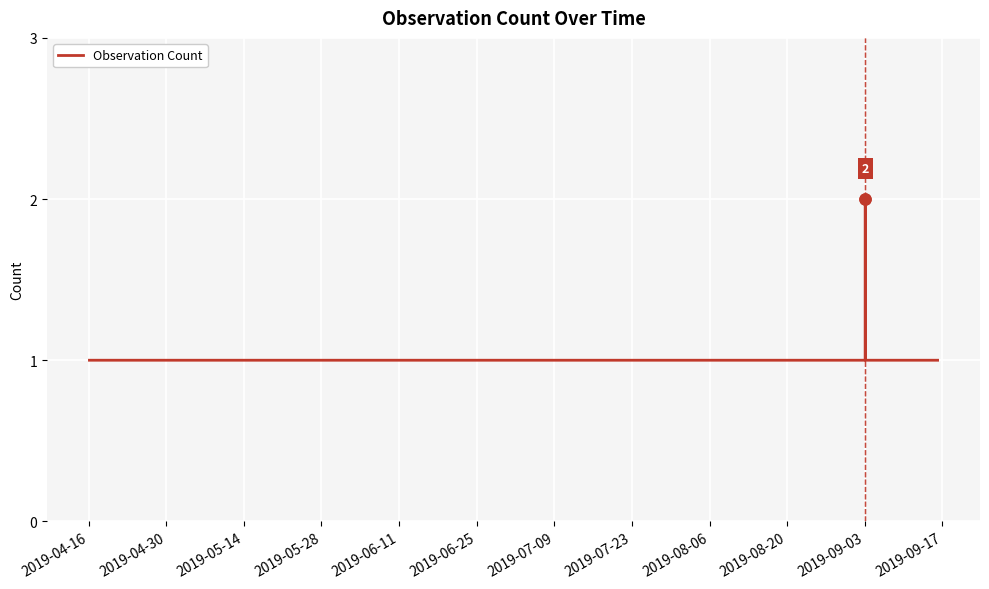

How many lines are shown in the chart?

1